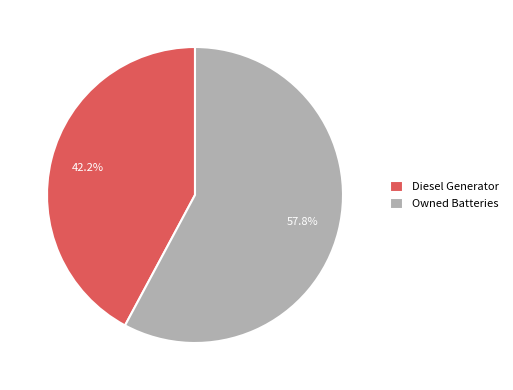

Is the sum of Diesel Generator and Owned Batteries greater than half?

Yes